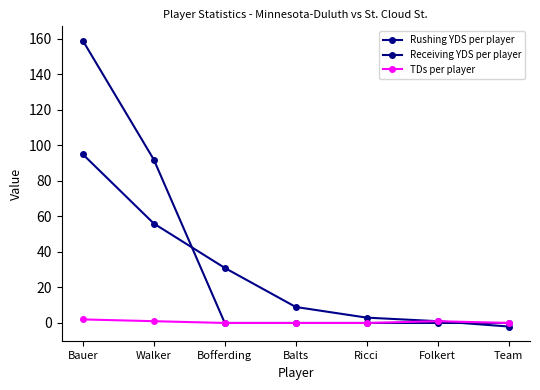

The TDs per player series shows 0 at Ricci. True or false?

True